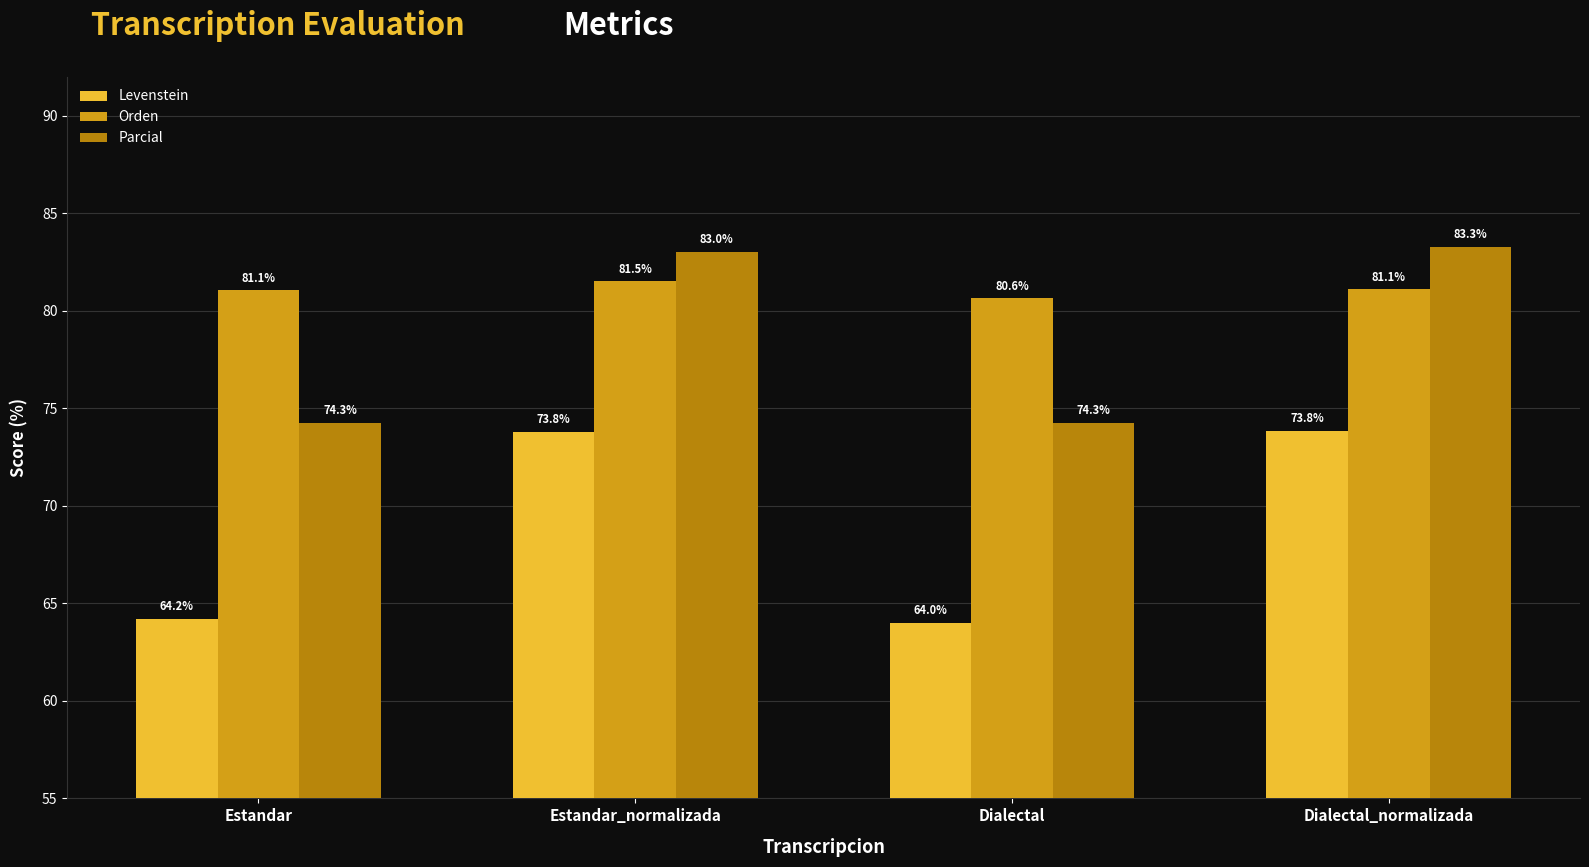

Reading right to left, transcribe all the data shown in this chart.

Levenstein: 73.8	64.0	73.8	64.2
Orden: 81.1	80.6	81.5	81.1
Parcial: 83.3	74.3	83.0	74.3